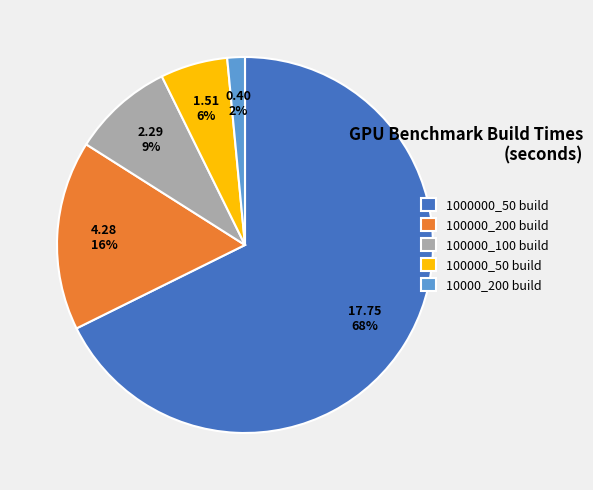

Count the number of slices in the pie.

5